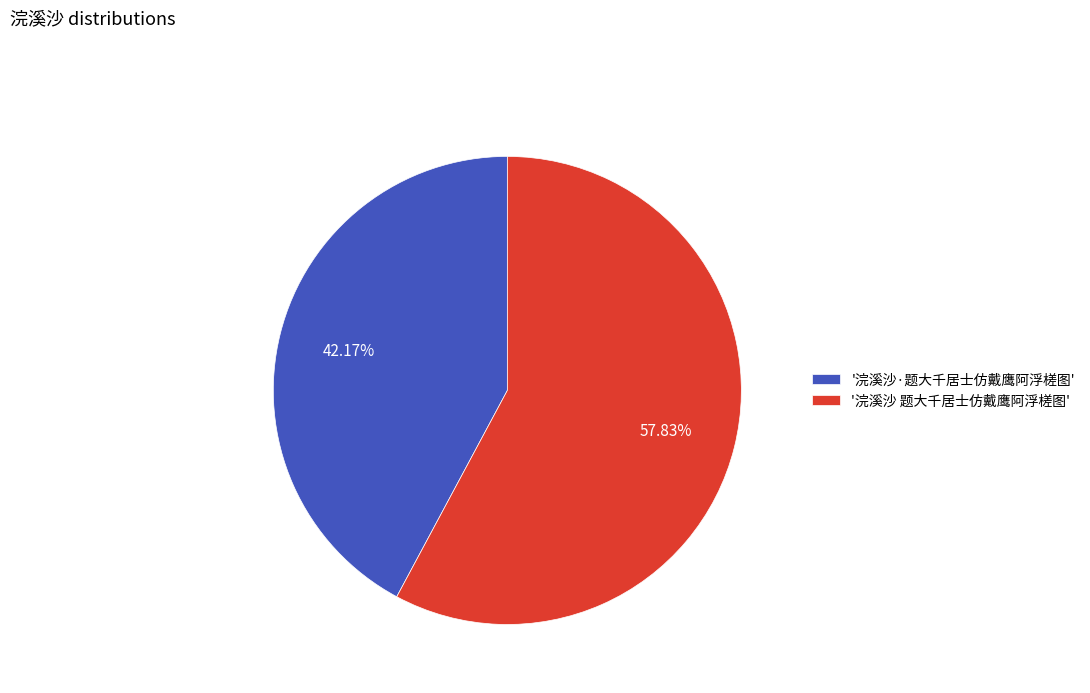

Which slice is the smallest?

'浣溪沙·题大千居士仿戴鹰阿浮槎图'